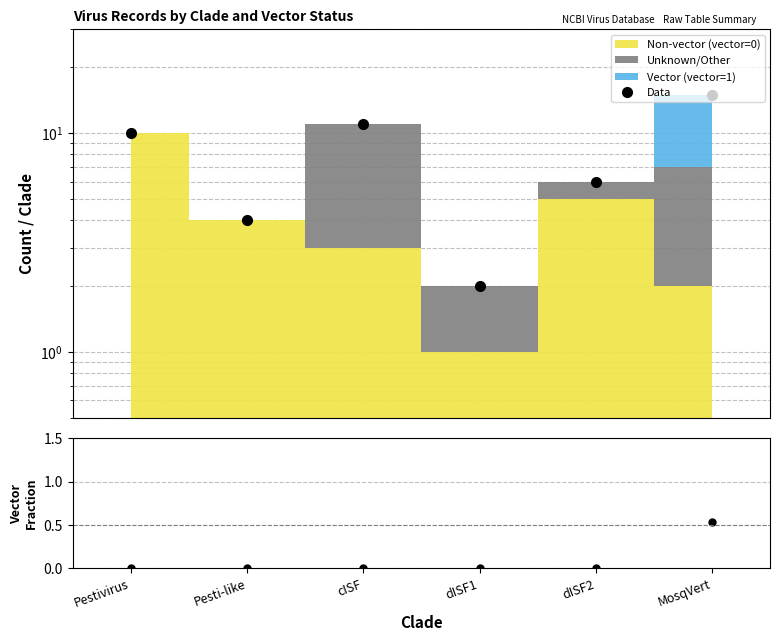

What is the difference between the maximum and minimum values?

13